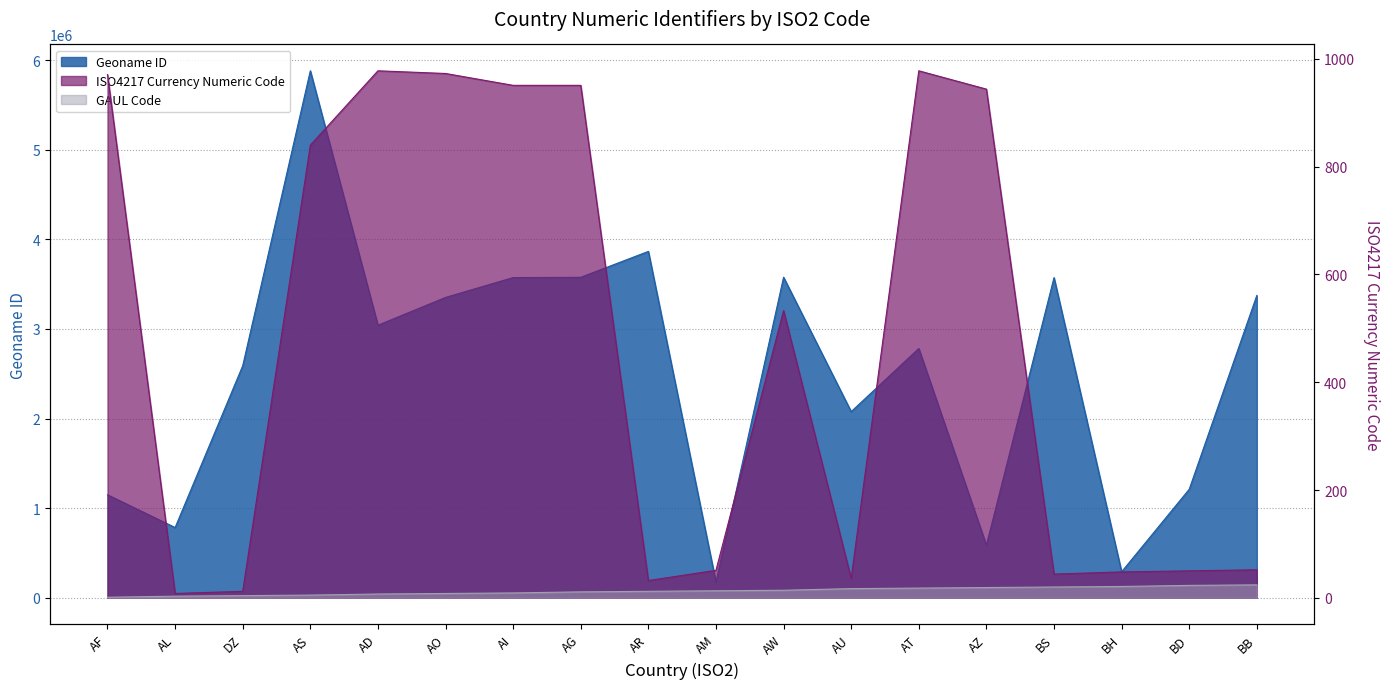

What is the label of the 17th point from the right?

AL